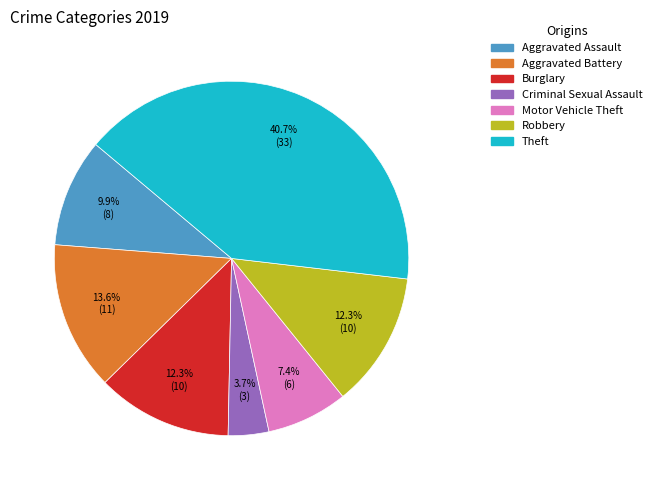

Is there a majority slice in this chart?

No